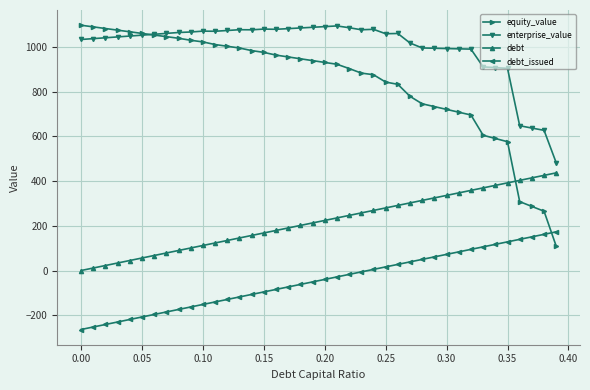

Which series has the largest total across all categories?

enterprise_value